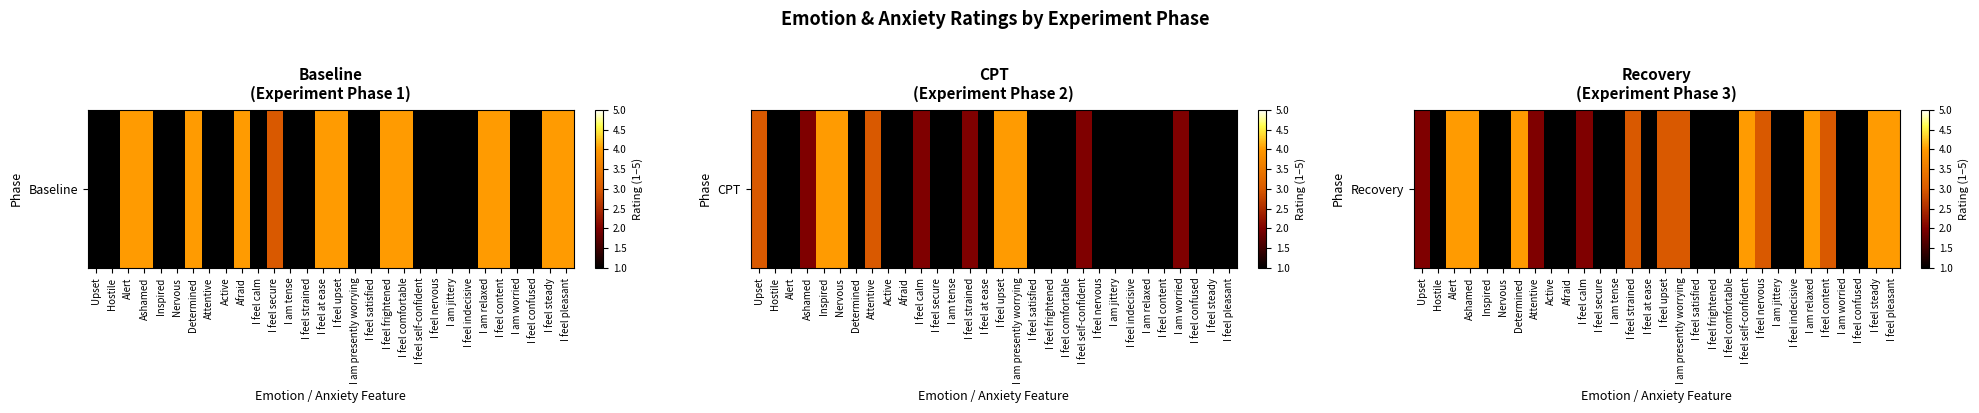

What is the ratio of the value at I feel at ease to the value at I feel self-confident?

0.2